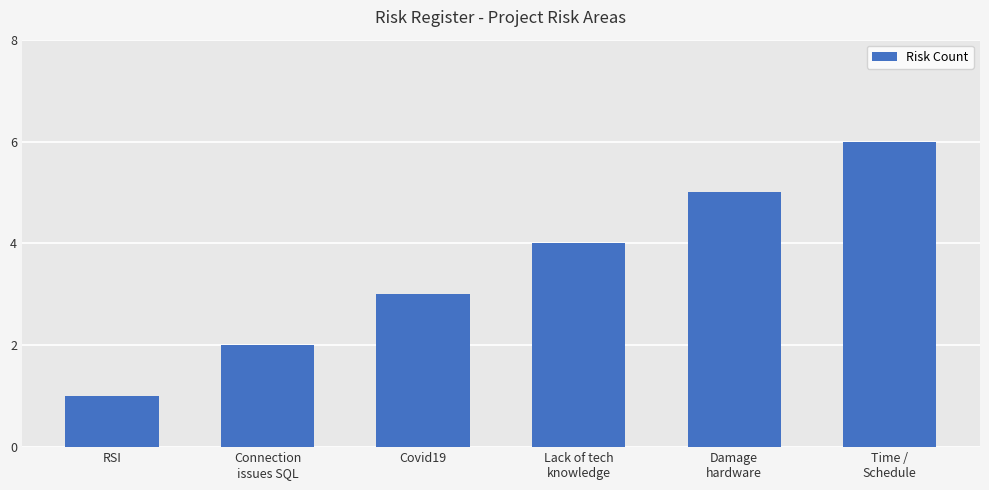

What is the greatest value displayed?

6